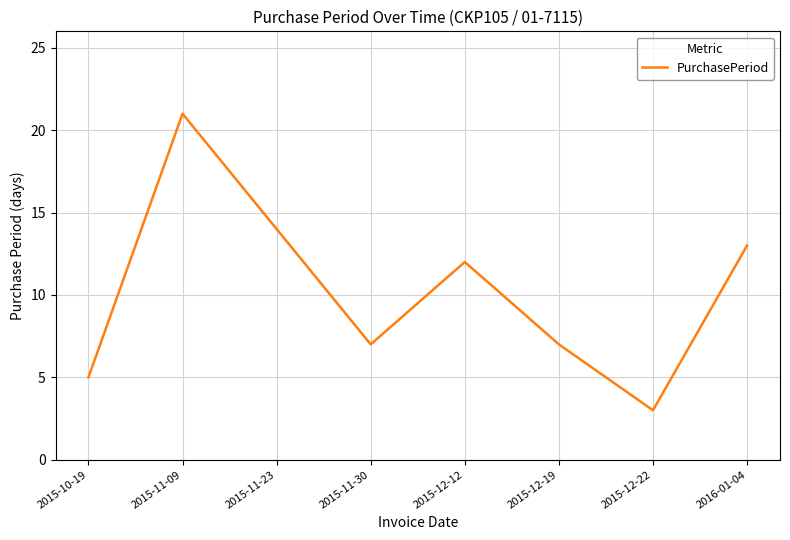

Between 2015-12-12 and 2015-11-23, which is larger?

2015-11-23